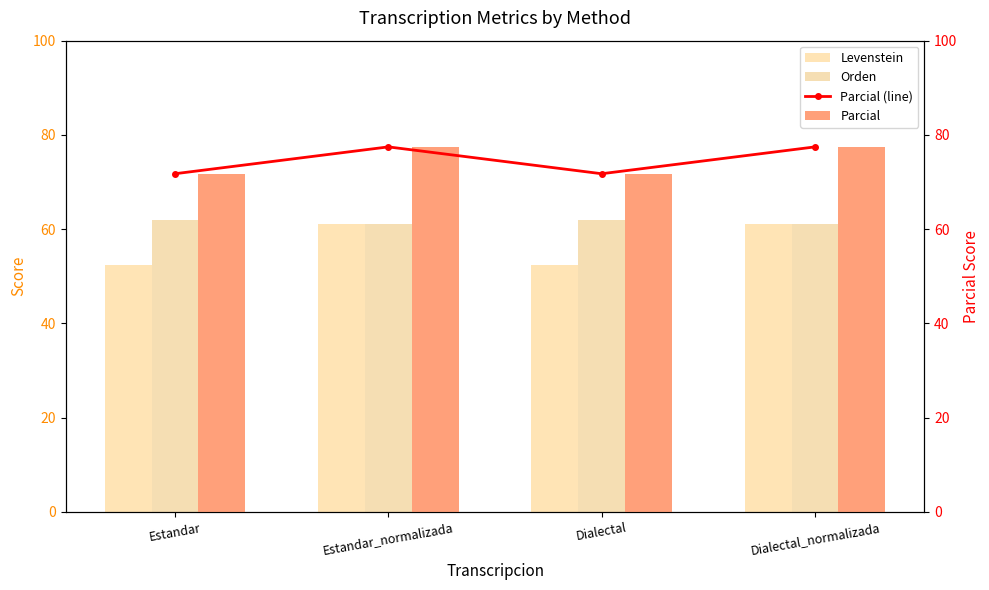

What is the average value of the Levenstein series?

56.8